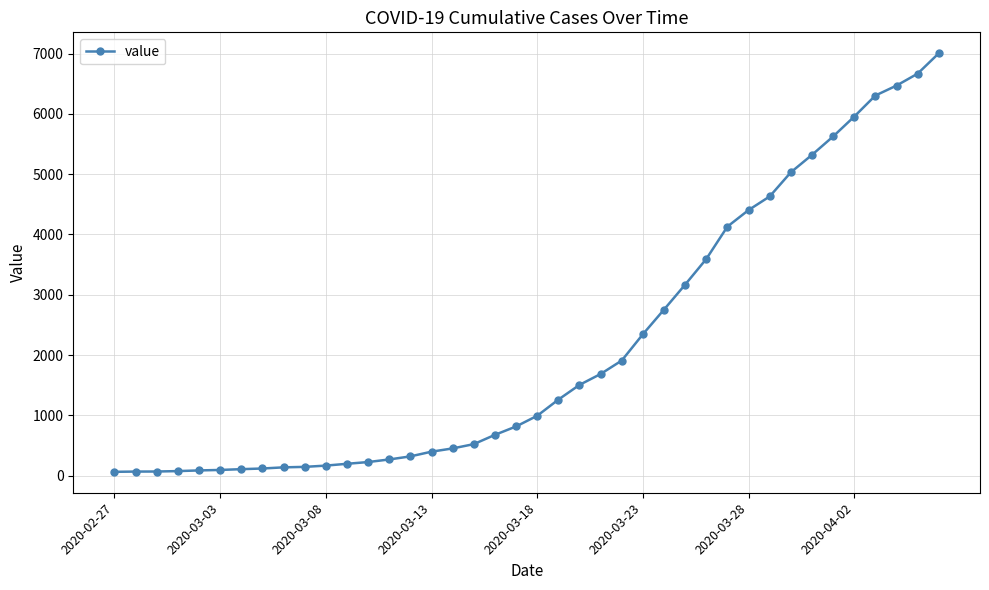

What is the difference between the maximum and minimum values?

6940